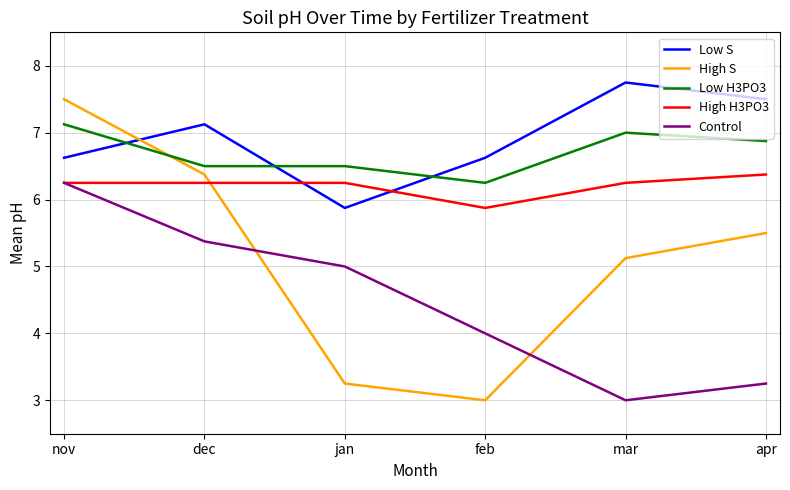

What are all the series names shown in the legend?

Low S, High S, Low H3PO3, High H3PO3, Control